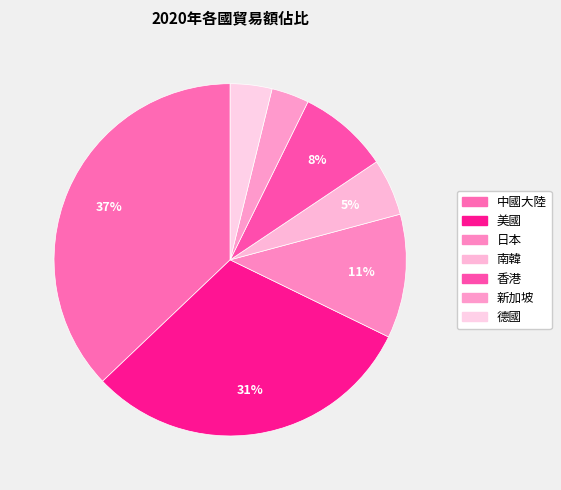

How many segments does this pie chart have?

7